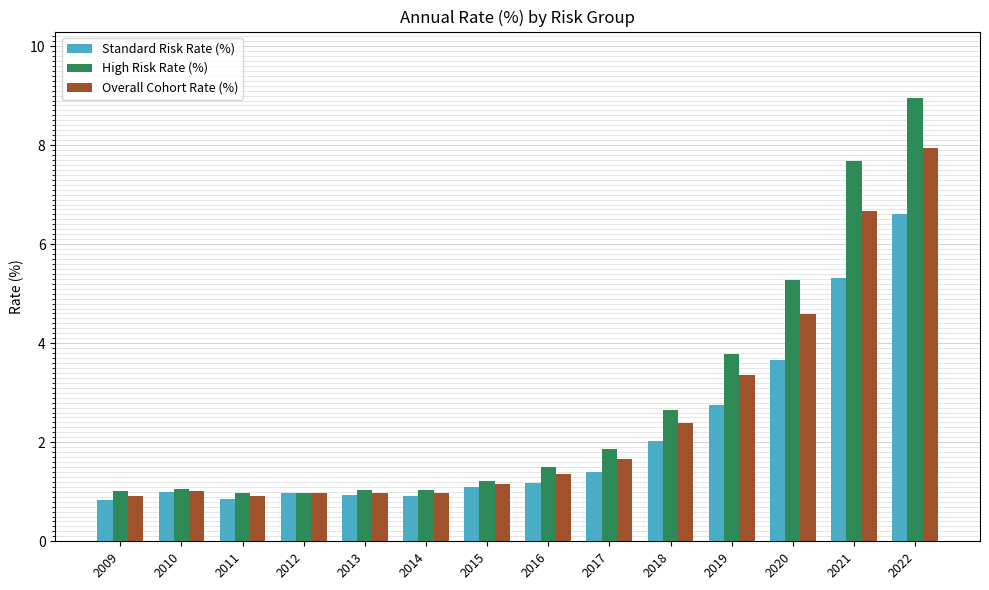

At how many categories does at least one series exceed 4?

3